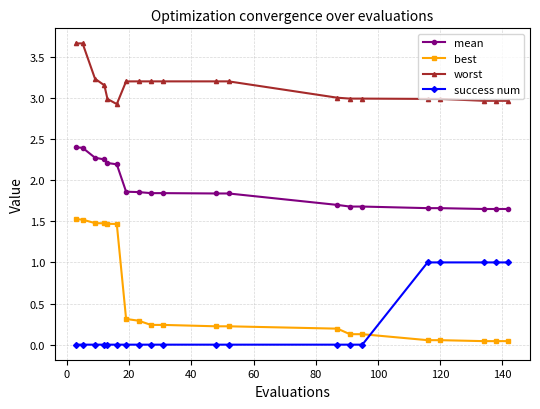

What is the sum of all worst values?

62.7